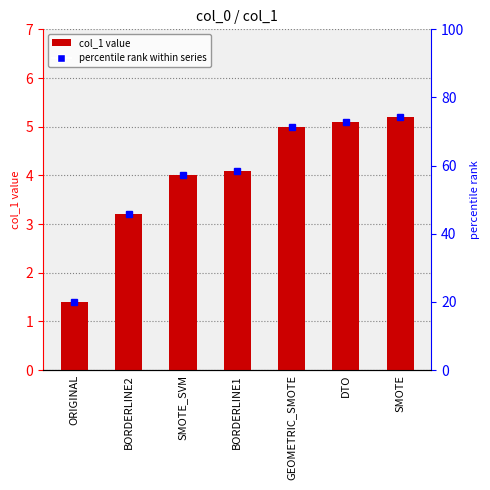

What is the label of the 4th bar from the left?

BORDERLINE1